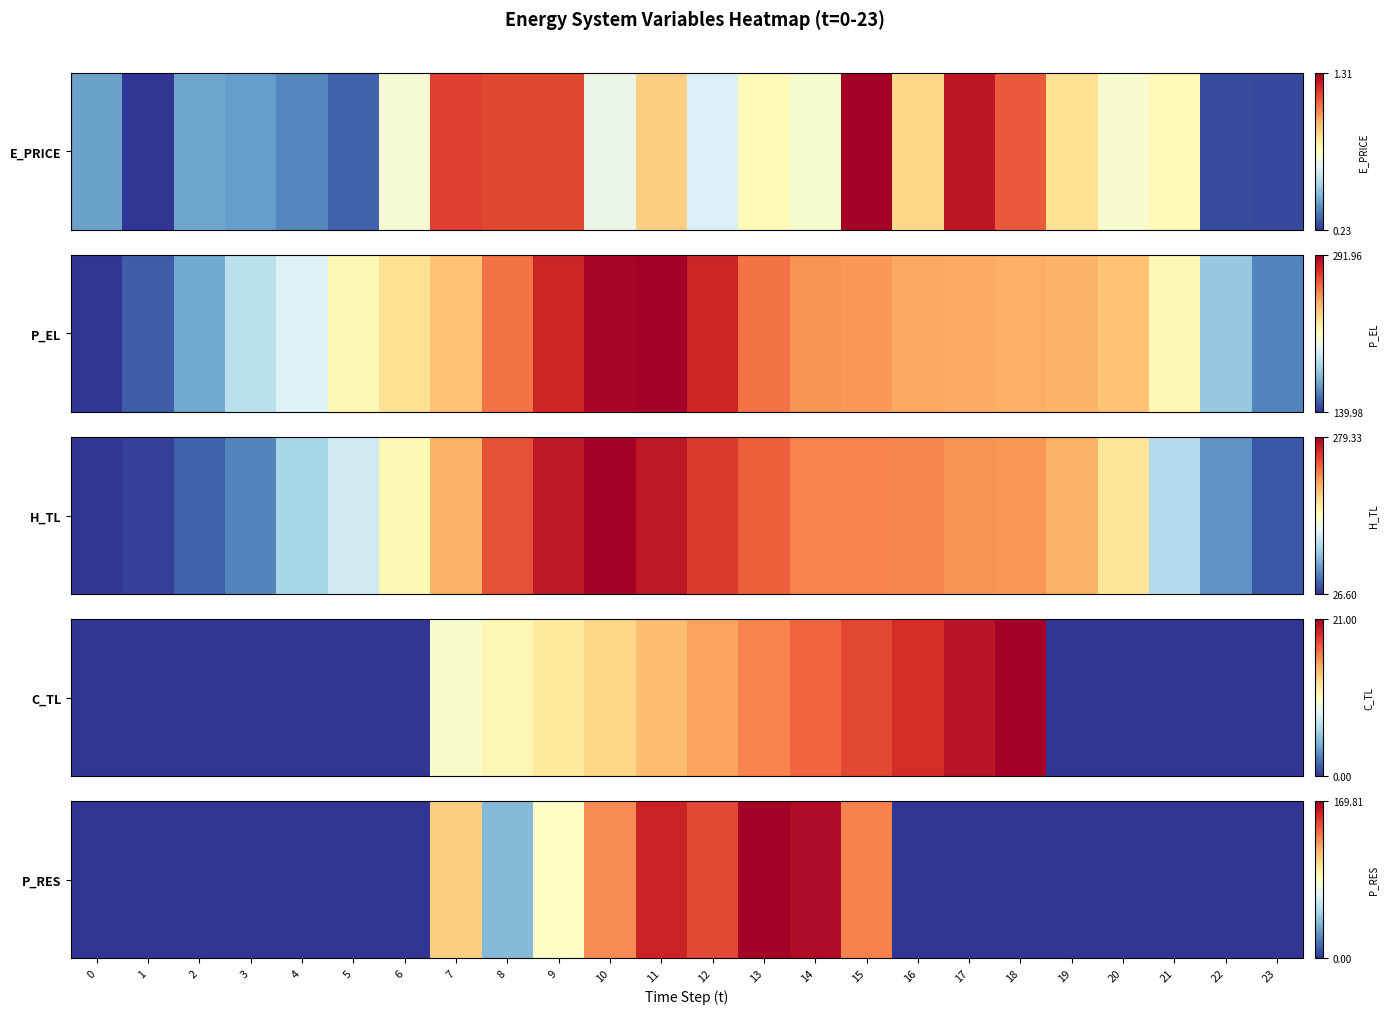

Rank the categories by value from highest to lowest.

13, 14, 11, 12, 15, 10, 7, 9, 8, 0, 1, 2, 3, 4, 5, 6, 16, 17, 18, 19, 20, 21, 22, 23